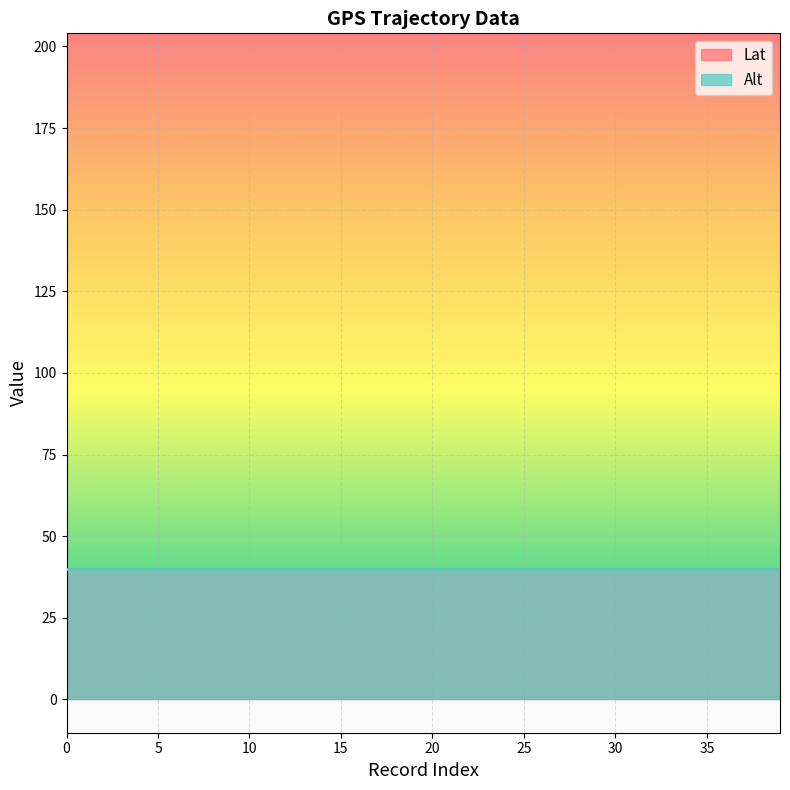

The Alt series shows 13.8 at 30. True or false?

False